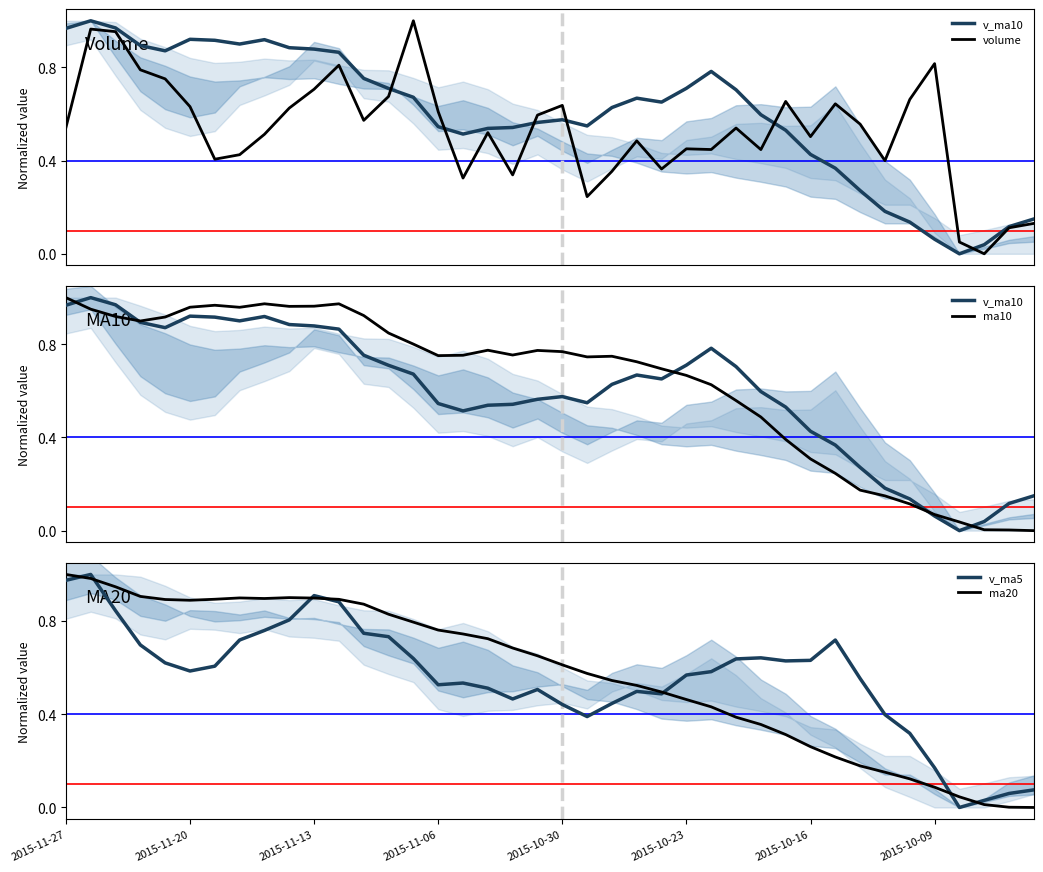

True or false: ma10 has a value of 1.0 at 26.

False